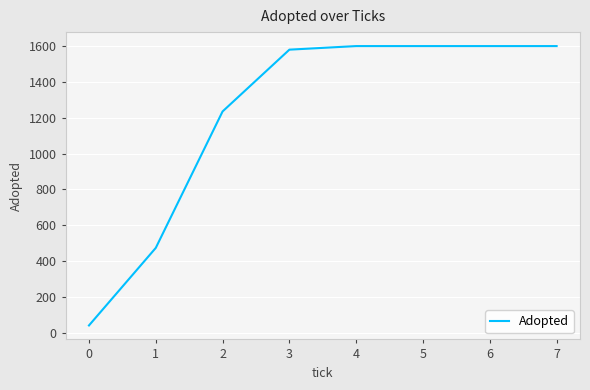

What is the average value?

1216